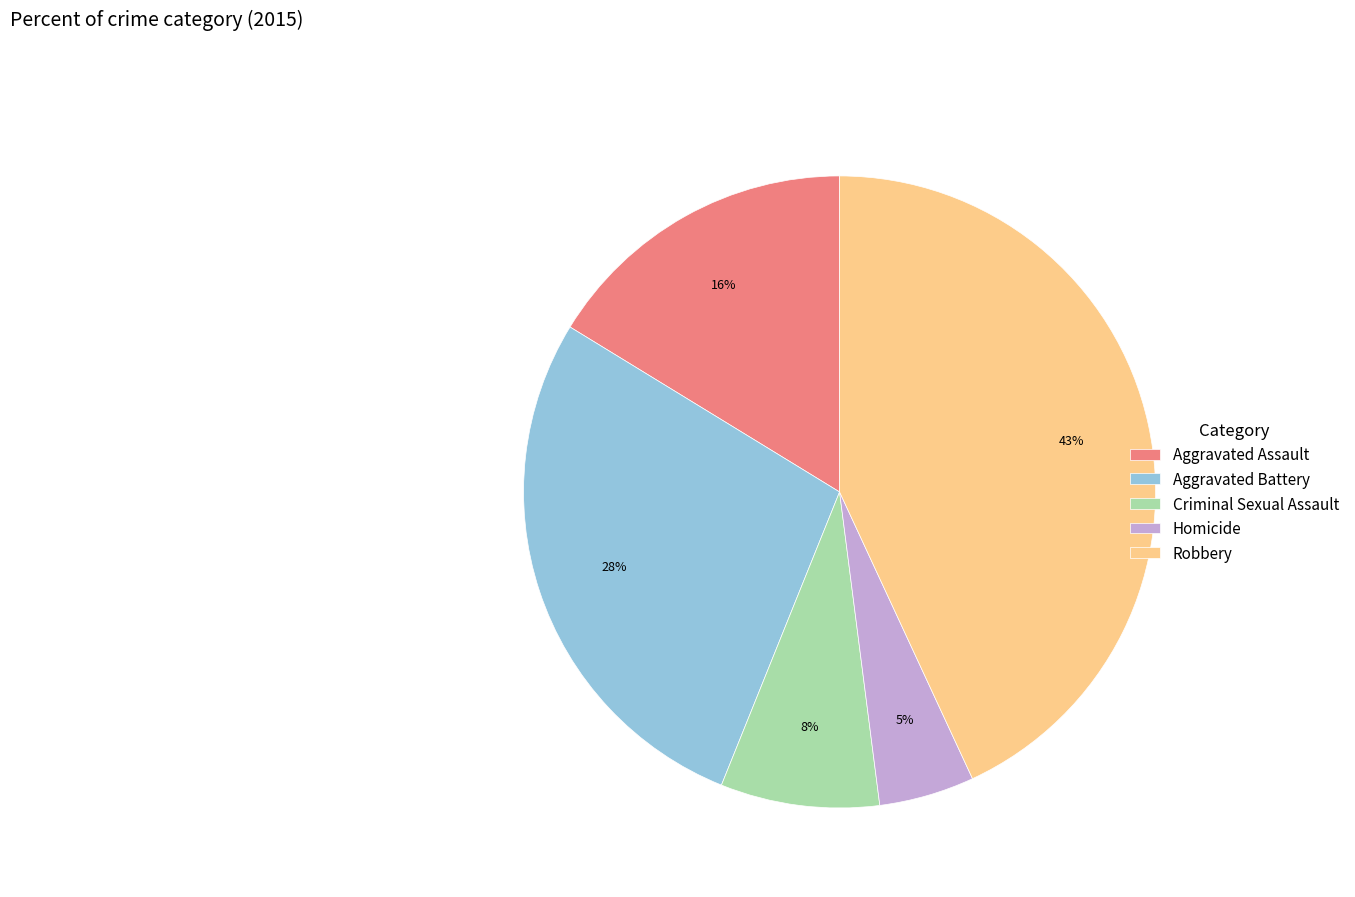

What is the ratio of the value at Aggravated Assault to the value at Robbery?

0.4